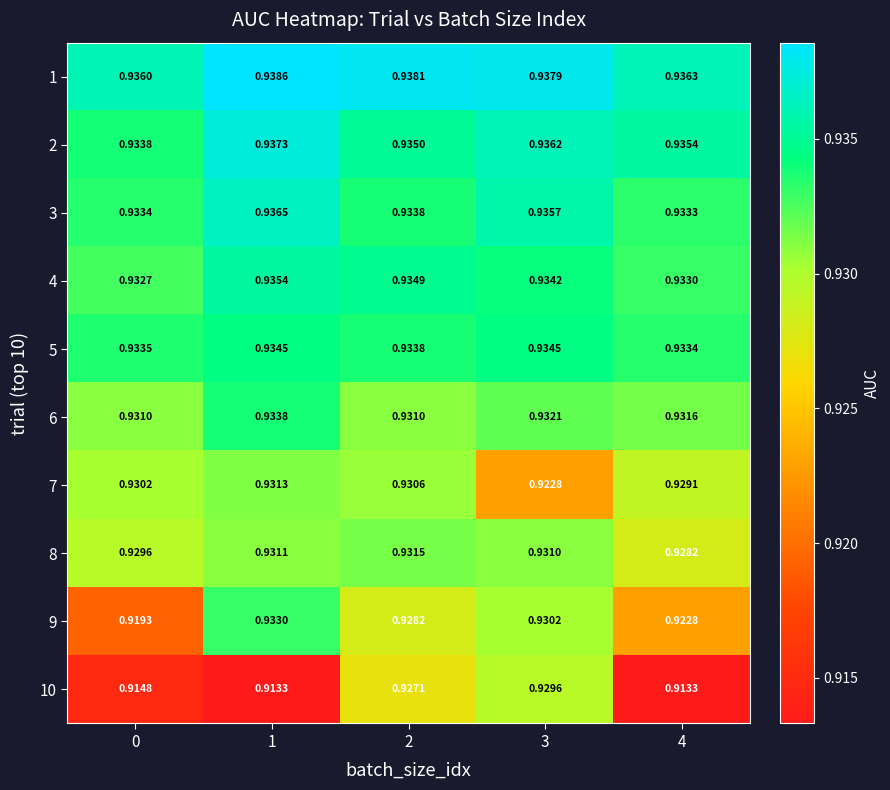

Which series has the largest range (max minus min)?

10